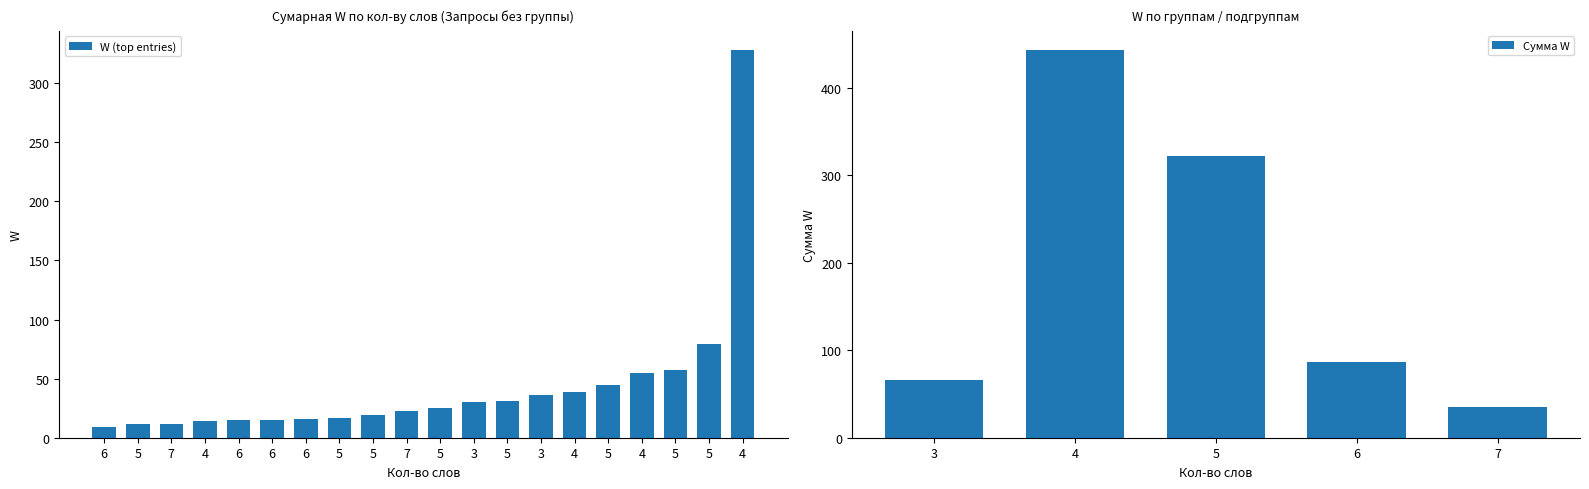

Read the value at 4, to the nearest 10.

10